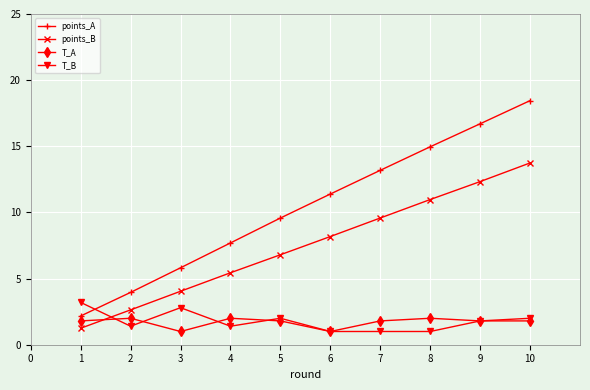

After their last crossing, which series has the higher values: T_A or points_B?

points_B